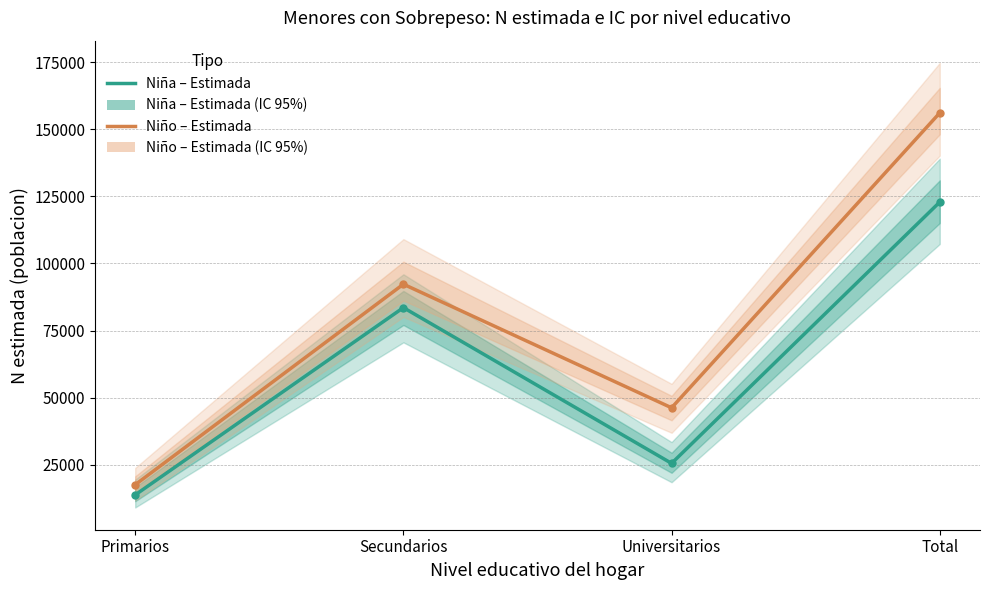

Which series has the largest total across all categories?

Niño (Estimada)